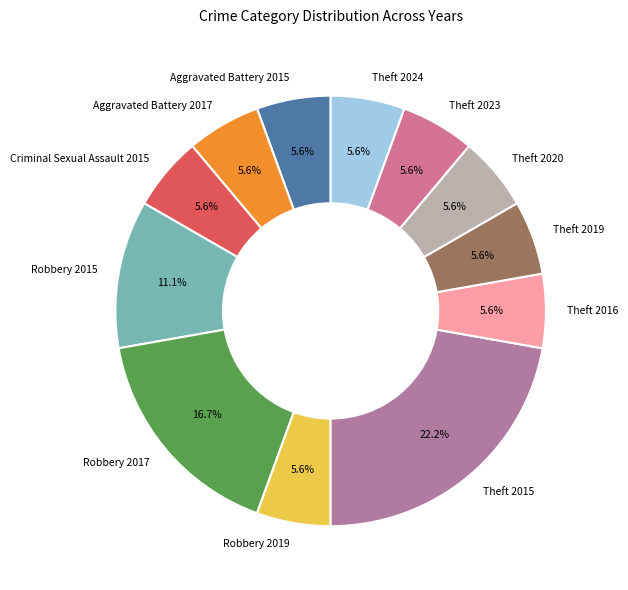

To the nearest percent, what percentage of the pie is Robbery 2019?

6%